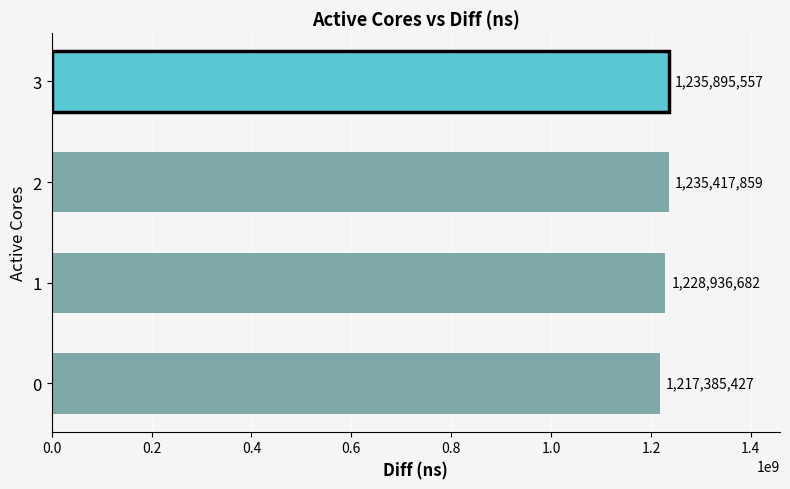

Reading bottom to top, list all the values displayed in this chart.

0=1217385427	1=1228936682	2=1235417859	3=1235895557